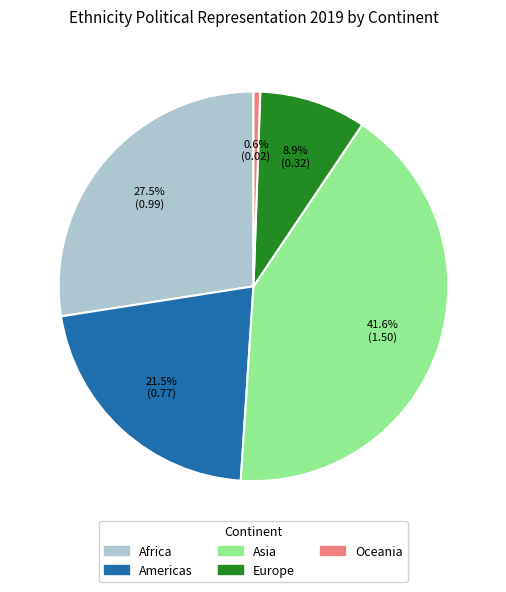

To the nearest percent, what portion does Asia represent?

42%